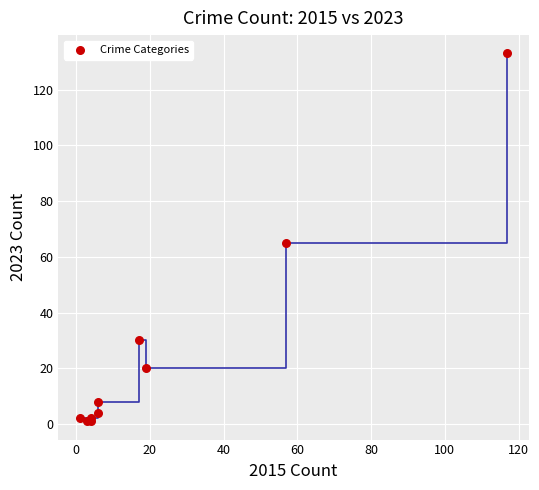

What Y value in the scatter plot is closest to 67?

65